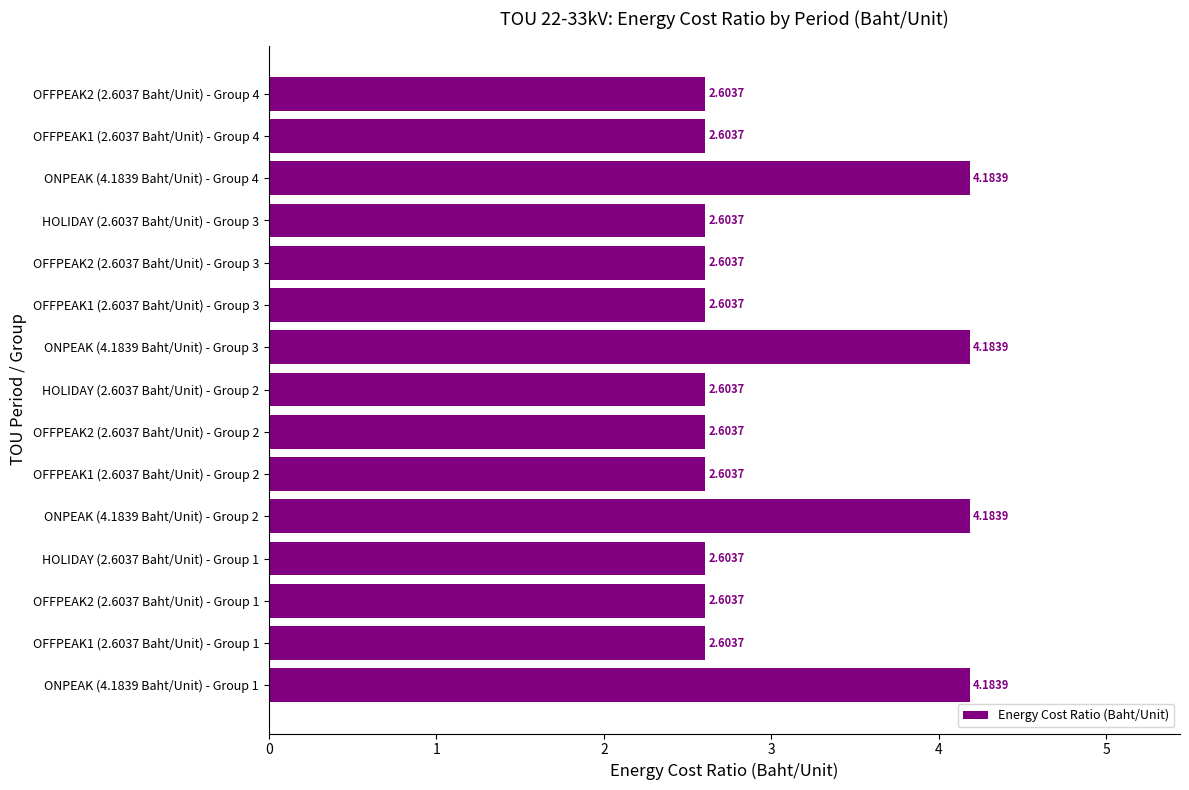

What is the difference between the maximum and minimum values?

1.6